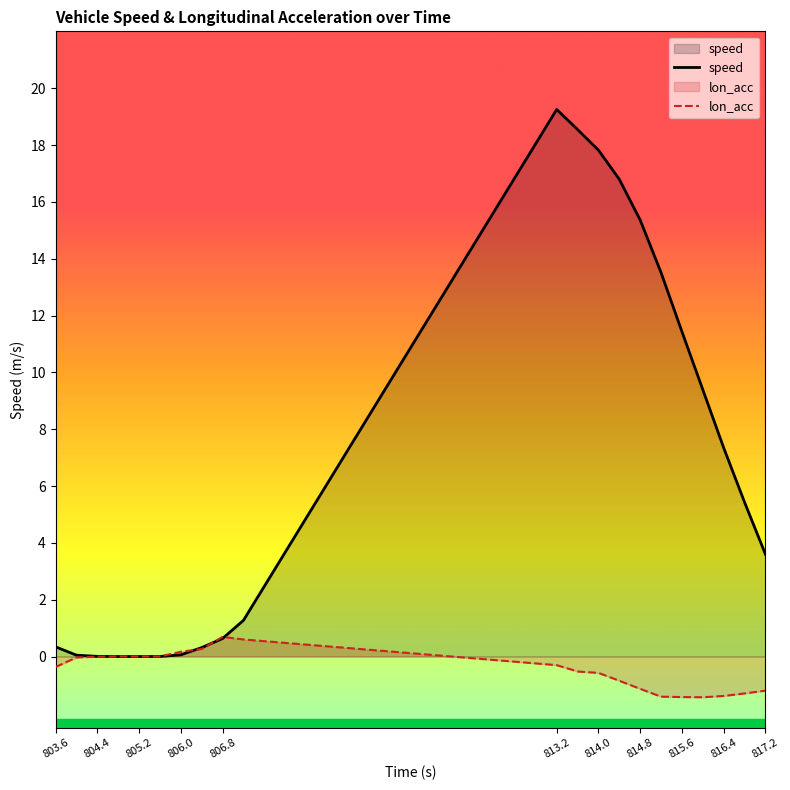

At which label does speed first exceed 3?

813.2